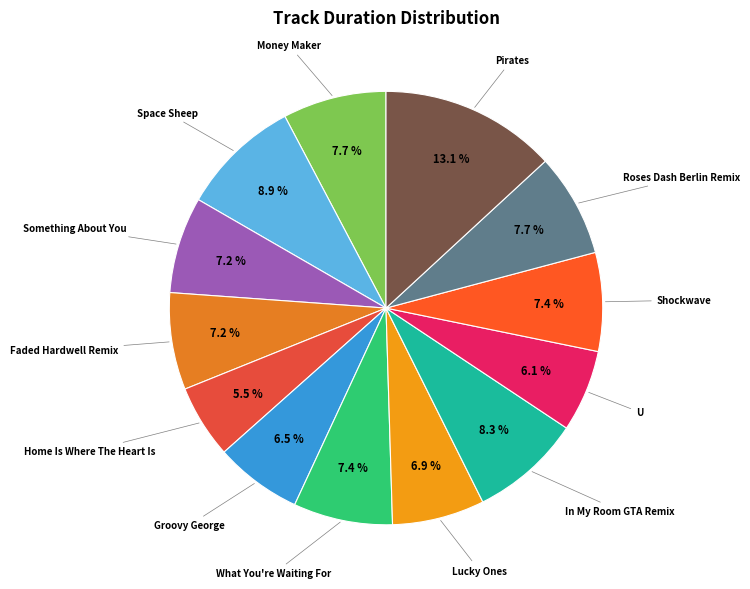

What is the ratio of the value at Something About You to the value at Home Is Where The Heart Is?

1.3